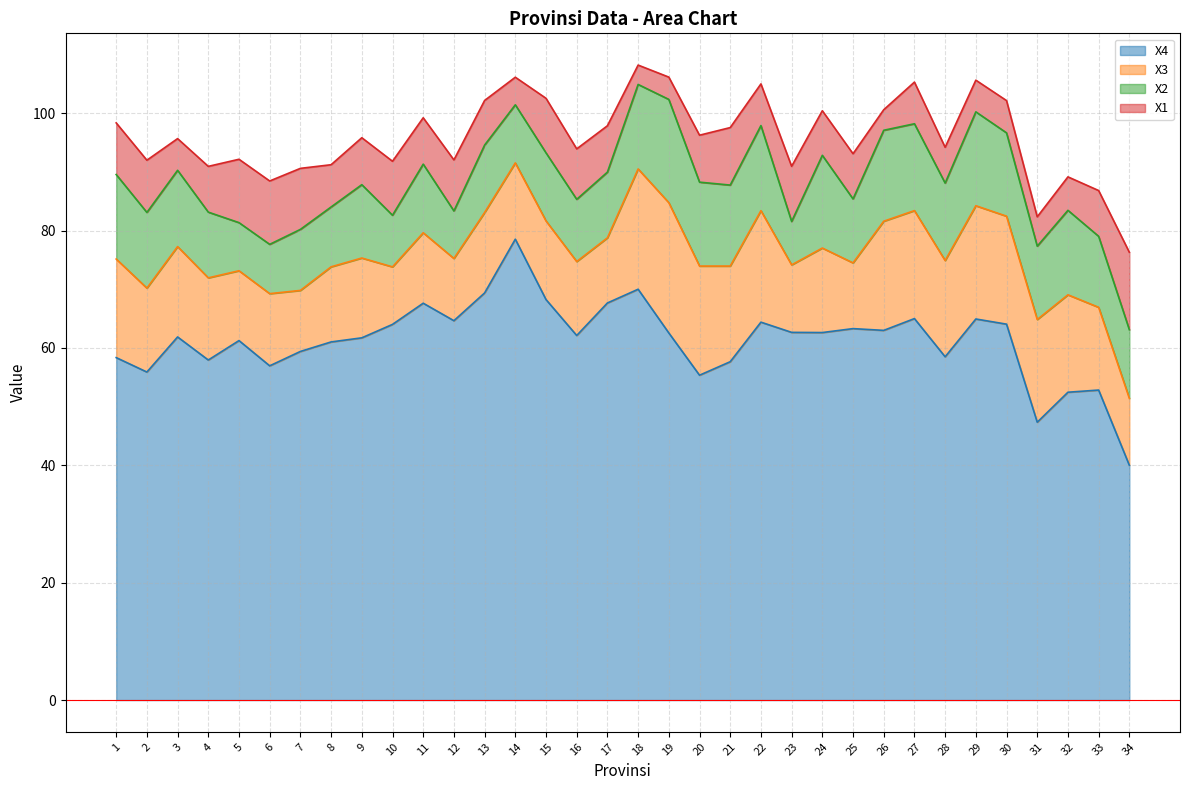

Rank the categories by X2 value from lowest to highest.

23, 12, 5, 6, 10, 14, 8, 7, 16, 25, 4, 17, 13, 15, 11, 34, 33, 9, 31, 2, 3, 28, 21, 30, 20, 1, 18, 32, 22, 27, 26, 24, 29, 19